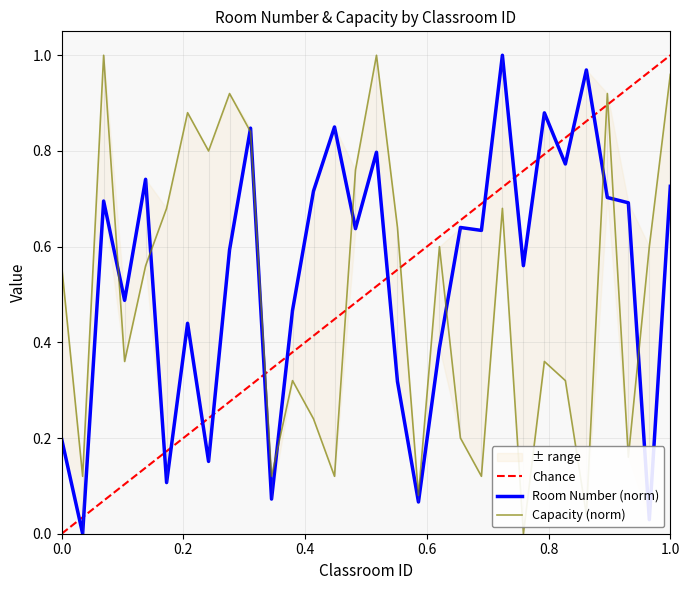

Reading left to right, what are all the values shown in this chart?

room_number: 0.2	0.0	0.7	0.5	0.7	0.1	0.4	0.2	0.6	0.8	0.1	0.5	0.7	0.9	0.6	0.8	0.3	0.1	0.4	0.6	0.6	1.0	0.6	0.9	0.8	1.0	0.7	0.7	0.0	0.7
capacity: 0.6	0.1	1.0	0.4	0.6	0.7	0.9	0.8	0.9	0.8	0.1	0.3	0.2	0.1	0.8	1.0	0.6	0.1	0.6	0.2	0.1	0.7	0.0	0.4	0.3	0.0	0.9	0.2	0.6	1.0